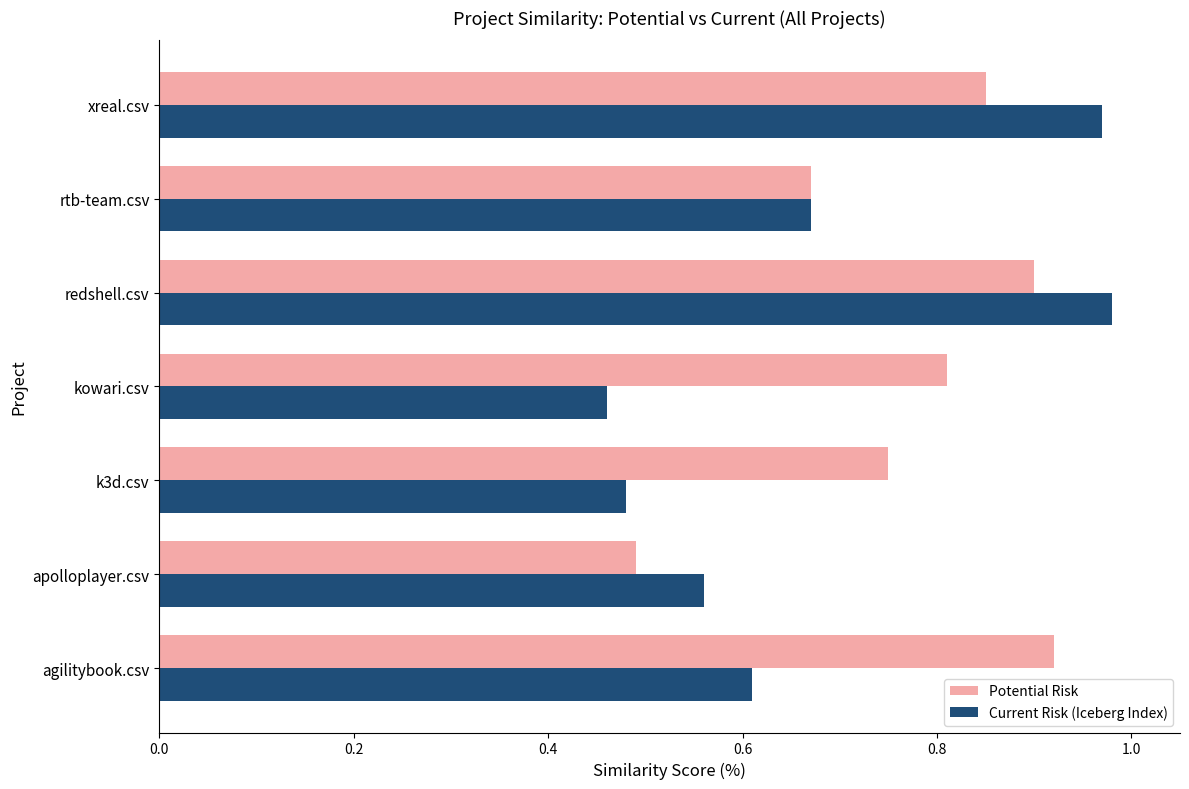

What is the difference between the maximum and minimum values in the Potential Risk series?

0.4